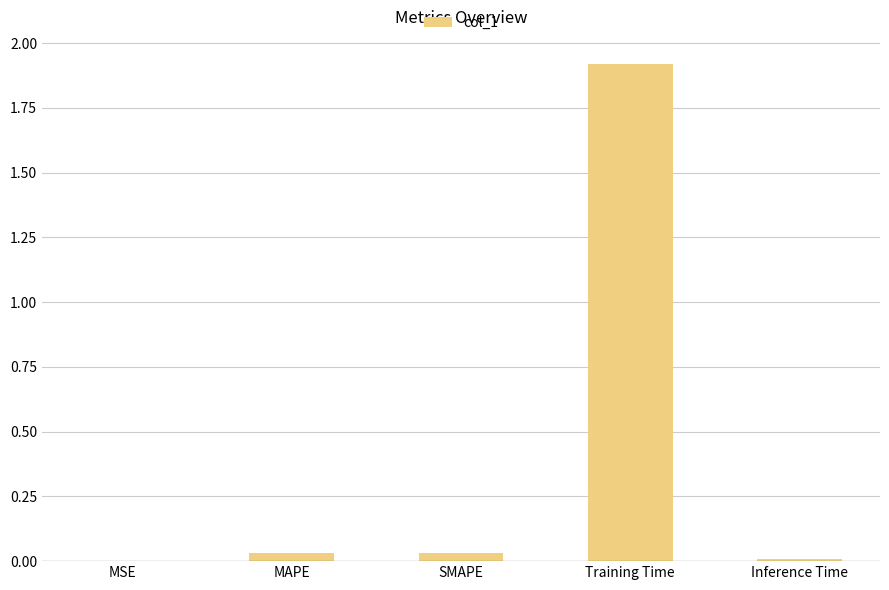

What value does the data have at Training Time?

1.9